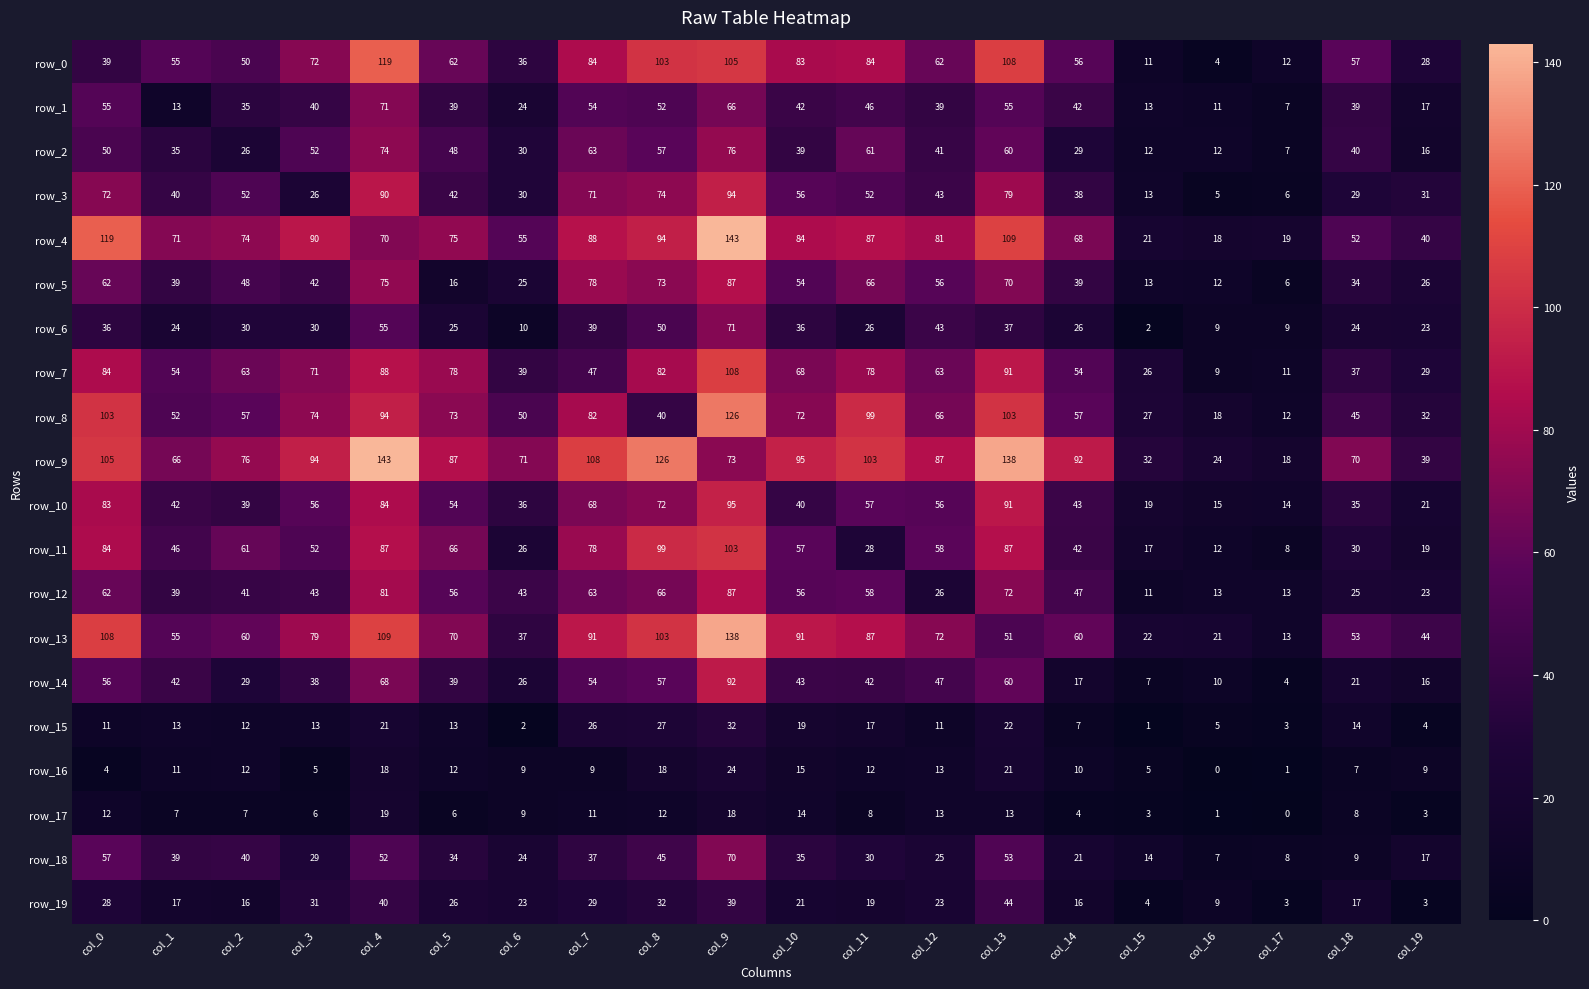

What is the difference between the highest and lowest values at col_8?

114